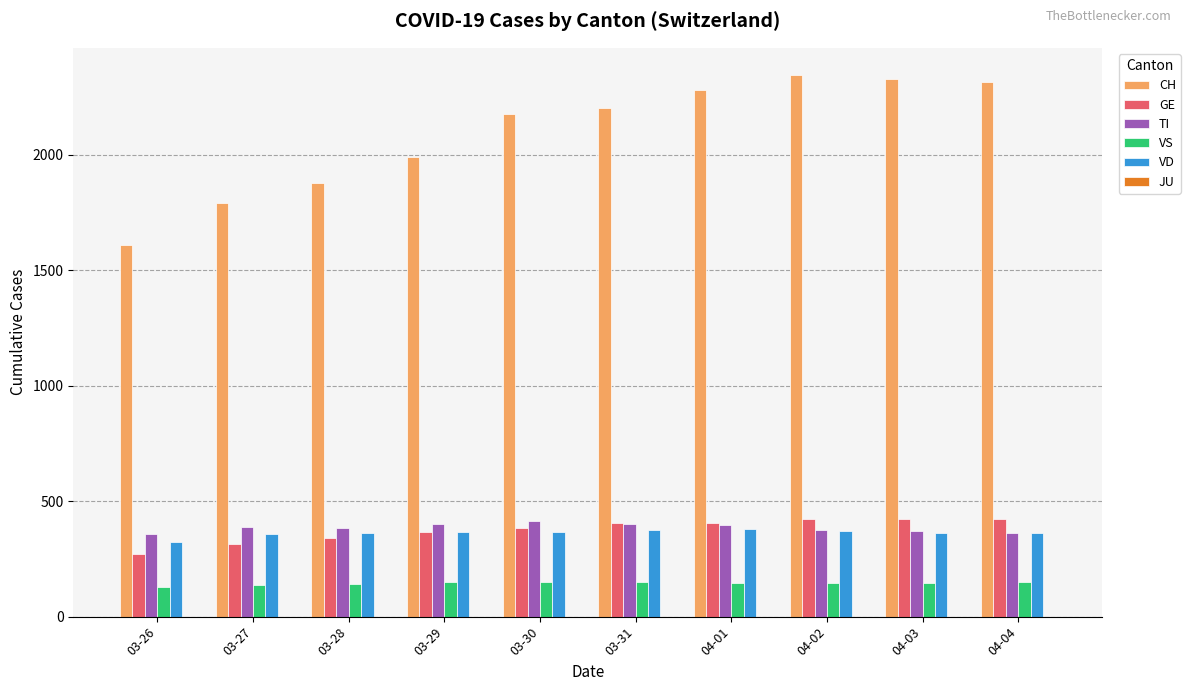

The value of CH at 03-26 is 2189. True or false?

False